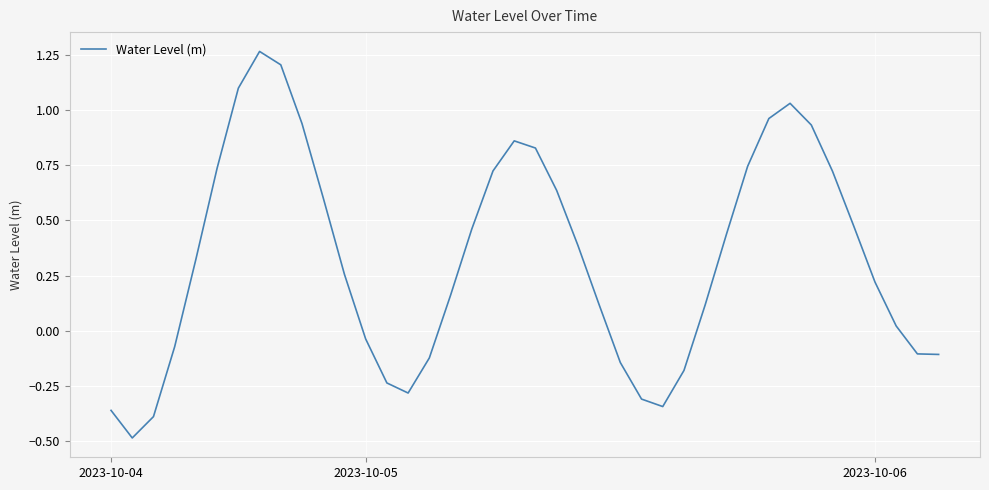

What is the difference between the maximum and minimum values?

1.8